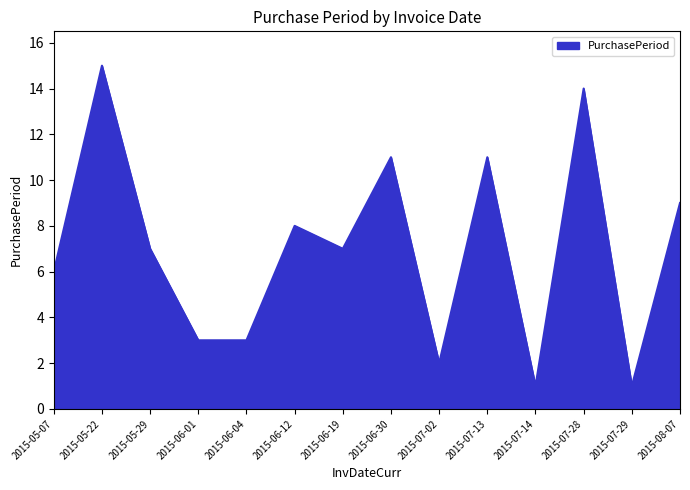

Read the value at 2015-07-02.

2